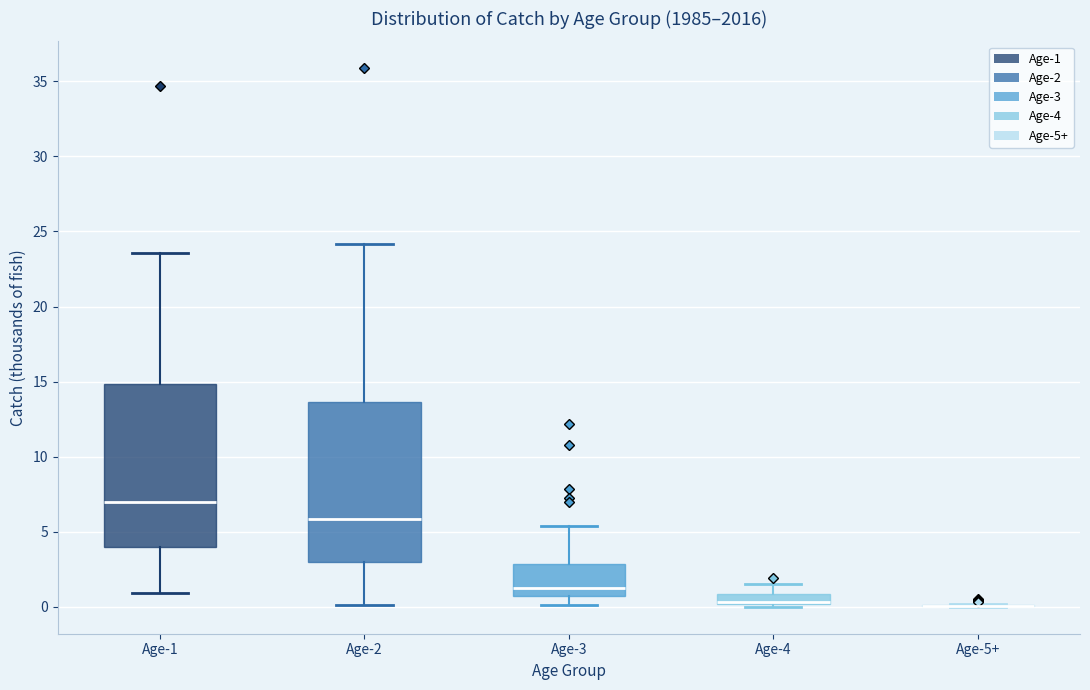

Where is the upper edge of the box for Age-2 on the y-axis? The values are not printed on the chart, so give them approximately, as read against the axis.

13.5